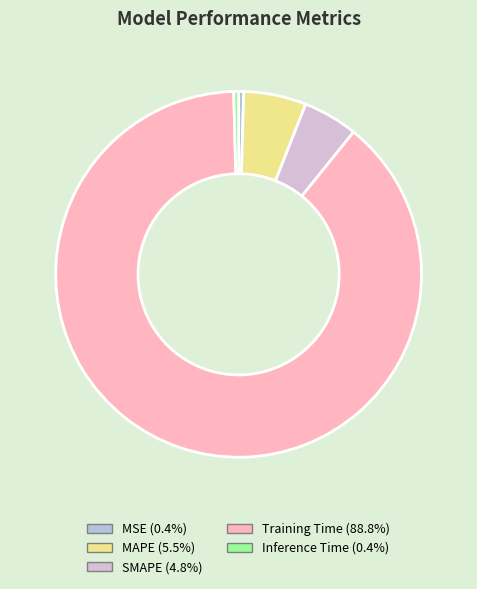

Is the sum of MAPE and SMAPE greater than half?

No